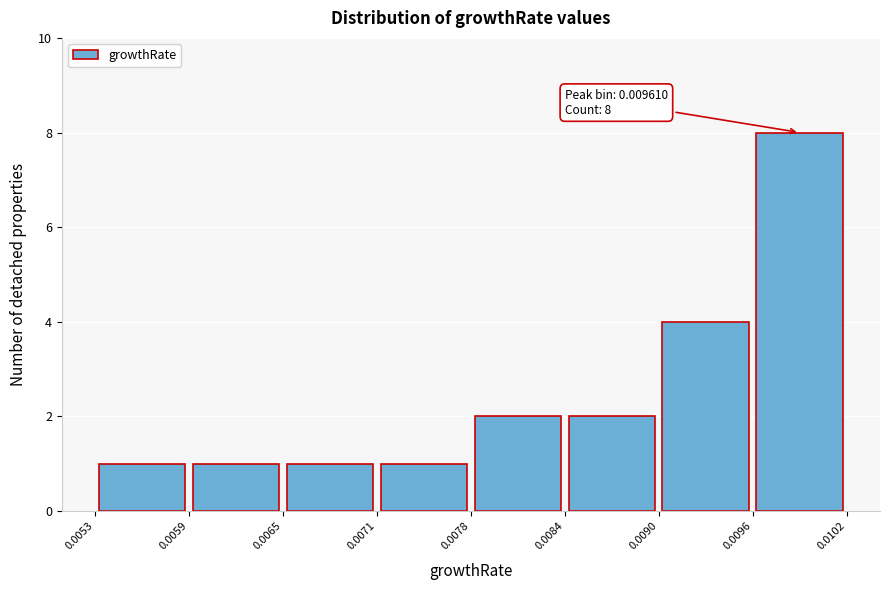

Over which range of the x-axis is the bar tallest?

0.0096 to 0.0102